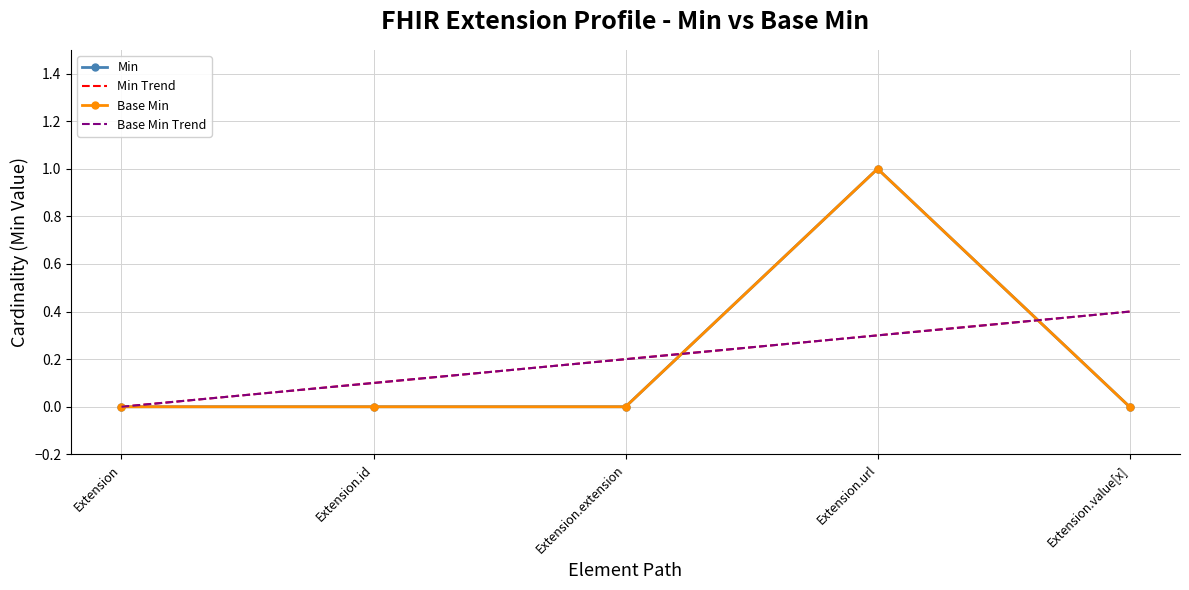

Between which two adjacent categories do Min and Min Trend first intersect?

Extension.extension and Extension.url